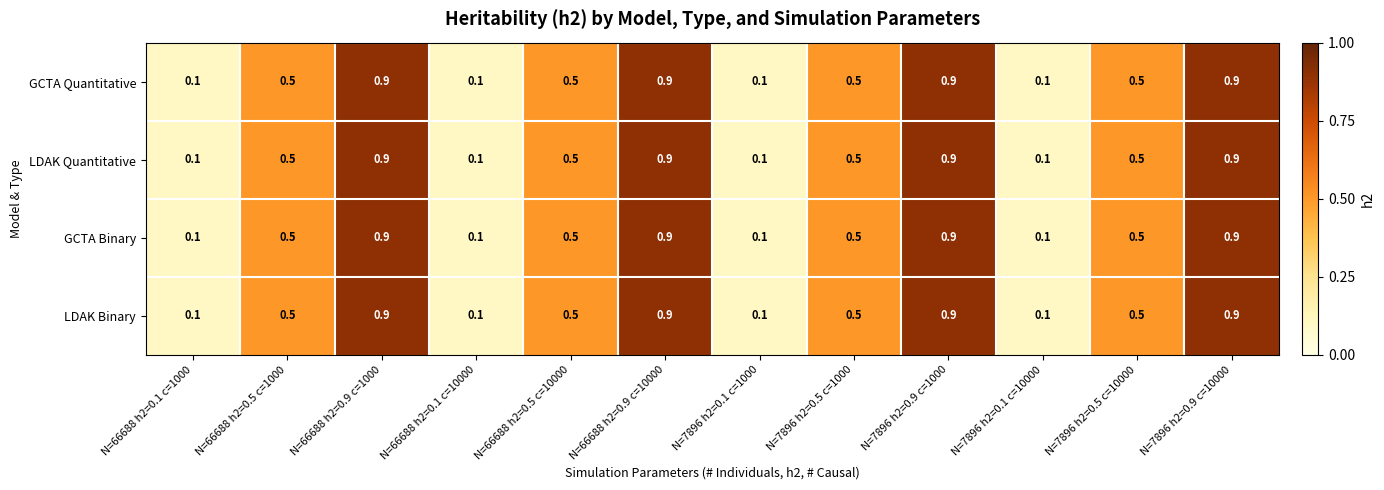

Count the LDAK Binary values in the range 0 to 1.

12